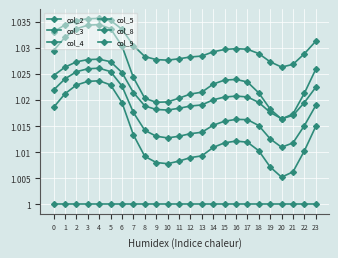

Count the number of categories in the chart.

24